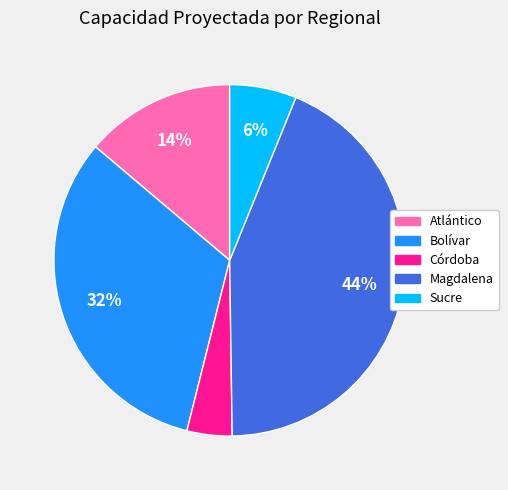

To the nearest percent, what is the average slice percentage?

20%